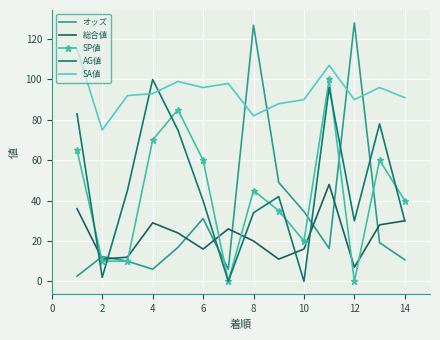

How many values in AG値 are above zero?

12